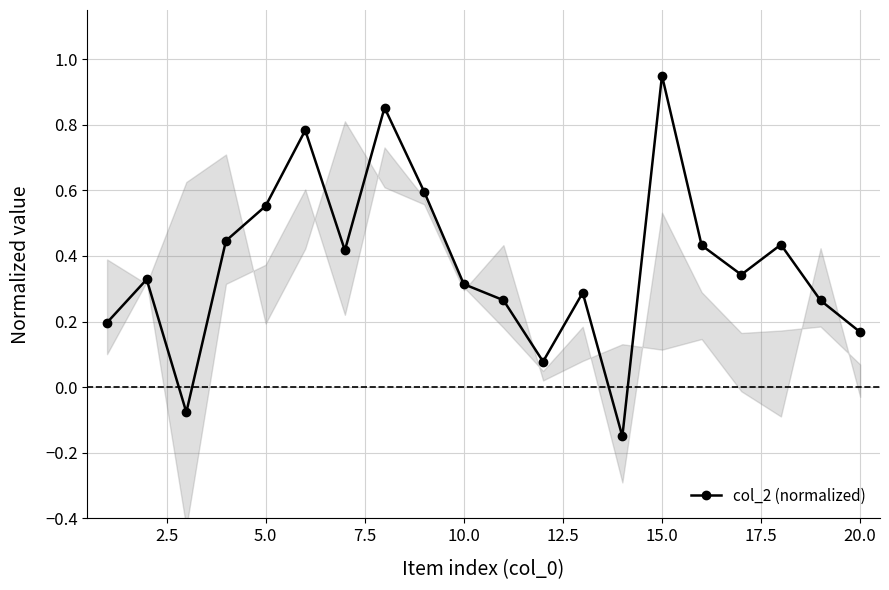

What is the value of the 11th point from the left?

0.3